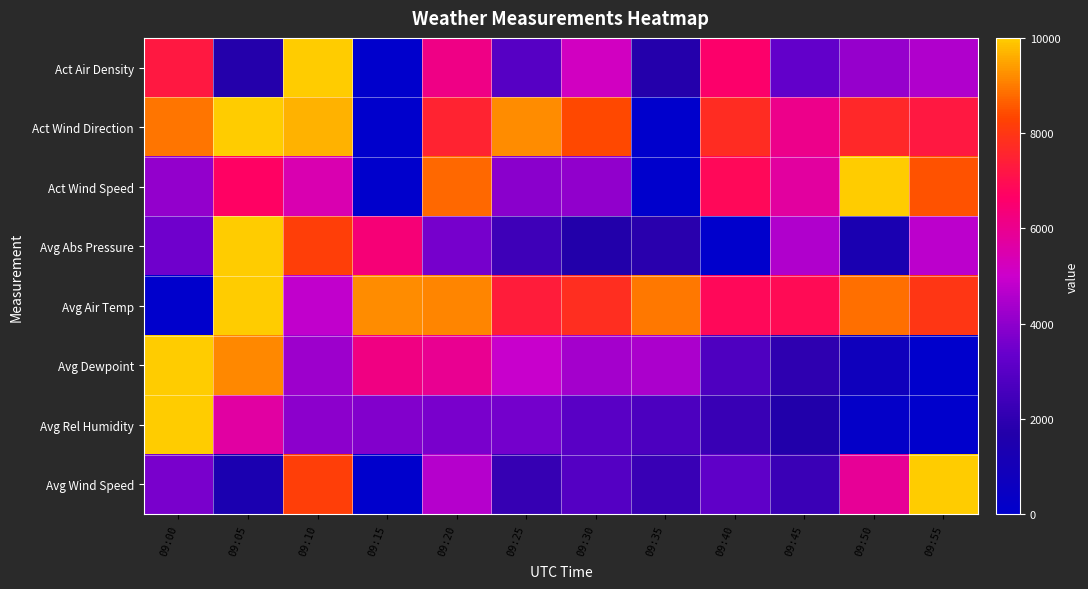

Reading left to right, list all the values displayed in this chart.

Act Air Density: 09:00=7229.0	09:05=1734.5	09:10=10000.0	09:15=0.0	09:20=6134.3	09:25=2961.4	09:30=5174.5	09:35=1750.4	09:40=6573.2	09:45=3244.3	09:50=4103.6	09:55=4563.7
Act Wind Direction: 09:00=8936.4	09:05=10000.0	09:10=9666.1	09:15=0.0	09:20=7505.5	09:25=9212.3	09:30=8391.7	09:35=0.0	09:40=7745.5	09:45=6093.4	09:50=7641.2	09:55=7228.3
Act Wind Speed: 09:00=4064.0	09:05=6694.2	09:10=5442.7	09:15=0.0	09:20=8776.6	09:25=3927.4	09:30=4040.9	09:35=0.0	09:40=6844.2	09:45=5714.9	09:50=10000.0	09:55=8509.0
Avg Abs Pressure: 09:00=3500.0	09:05=10000.0	09:10=8187.5	09:15=6375.0	09:20=3625.0	09:25=2375.0	09:30=1687.5	09:35=1875.0	09:40=0.0	09:45=4562.5	09:50=1312.5	09:55=4750.0
Avg Air Temp: 09:00=0.0	09:05=10000.0	09:10=4805.5	09:15=9202.6	09:20=9139.7	09:25=7345.9	09:30=7797.2	09:35=8963.1	09:40=6872.4	09:45=6932.8	09:50=8850.2	09:55=7999.0
Avg Dewpoint: 09:00=10000.0	09:05=9159.7	09:10=4242.1	09:15=6172.5	09:20=5945.5	09:25=4932.3	09:30=4346.2	09:35=4491.7	09:40=2762.5	09:45=1985.2	09:50=757.8	09:55=0.0
Avg Rel Humidity: 09:00=10000.0	09:05=5665.2	09:10=3966.2	09:15=3804.3	09:20=3670.4	09:25=3577.9	09:30=3009.2	09:35=2715.7	09:40=2227.1	09:45=1676.2	09:50=230.3	09:55=0.0
Avg Wind Speed: 09:00=3633.5	09:05=1333.7	09:10=8174.7	09:15=0.0	09:20=4645.5	09:25=2181.1	09:30=2912.9	09:35=2259.2	09:40=3180.3	09:45=2301.2	09:50=5869.5	09:55=10000.0